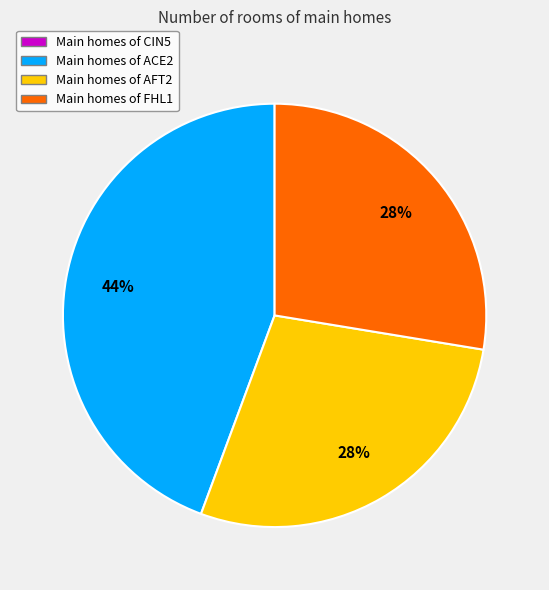

To the nearest percent, what is the difference between the largest and smallest slice percentages?

44%